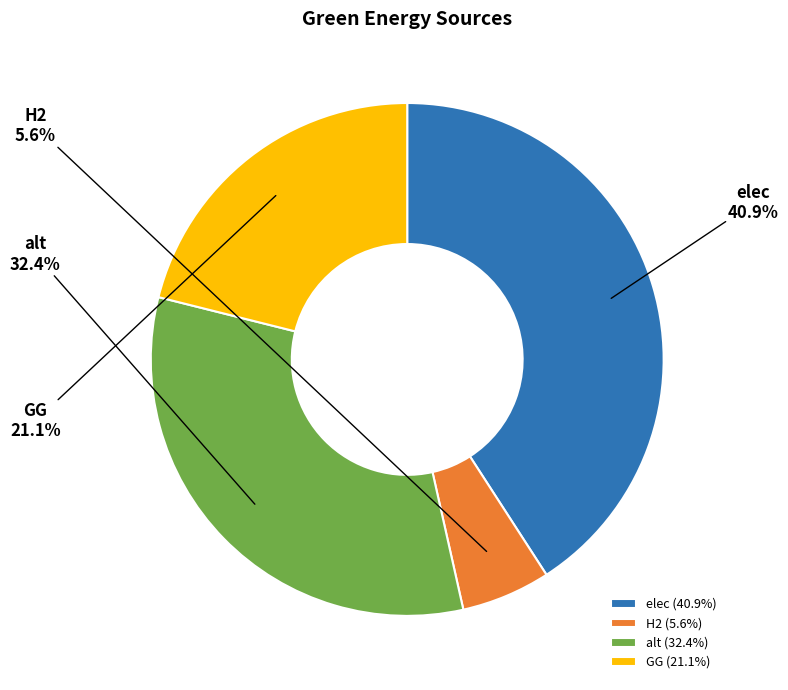

What is the ratio of the value at H2 to the value at GG?

0.3